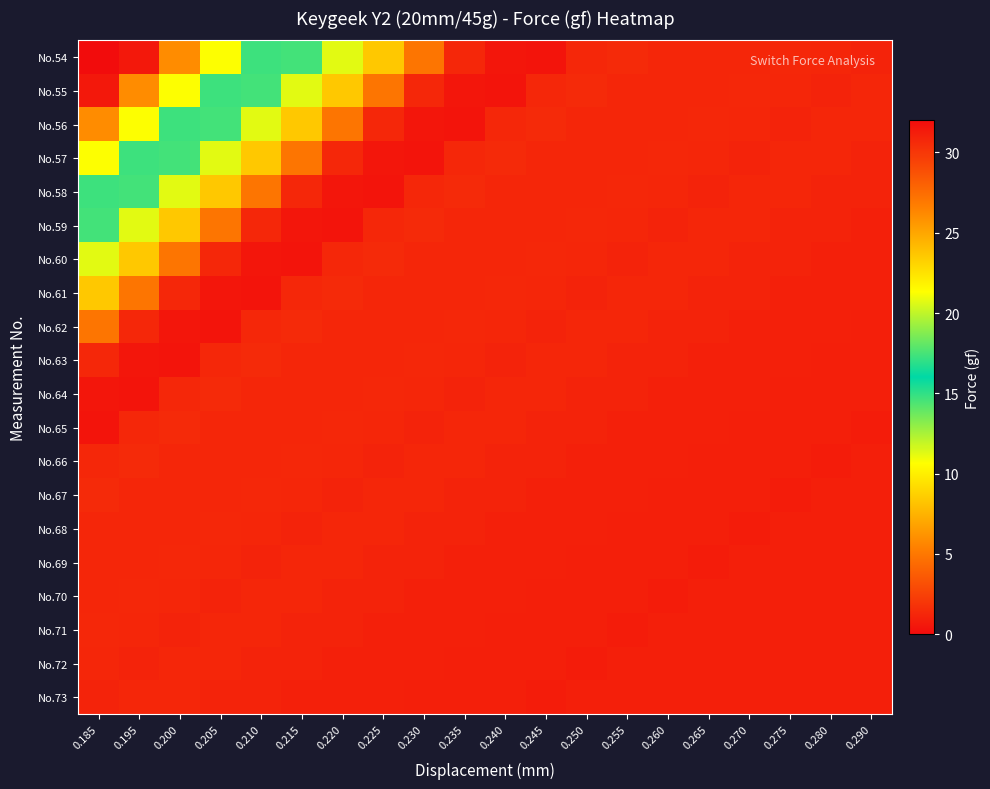

Reading left to right, what are all the values shown in this chart?

No.54: 0.185=0.0	0.195=0.6	0.200=5.9	0.205=10.7	0.210=14.7	0.215=17.4	0.220=20.7	0.225=23.6	0.230=27.1	0.235=30.7	0.240=31.5	0.245=31.6	0.250=30.7	0.255=30.6	0.260=30.8	0.265=30.8	0.270=30.8	0.275=30.7	0.280=30.8	0.290=30.9
No.55: 0.185=0.6	0.195=5.9	0.200=10.7	0.205=14.7	0.210=17.4	0.215=20.7	0.220=23.6	0.225=27.1	0.230=30.7	0.235=31.5	0.240=31.6	0.245=30.7	0.250=30.6	0.255=30.8	0.260=30.8	0.265=30.8	0.270=30.7	0.275=30.8	0.280=30.9	0.290=30.8
No.56: 0.185=5.9	0.195=10.7	0.200=14.7	0.205=17.4	0.210=20.7	0.215=23.6	0.220=27.1	0.225=30.7	0.230=31.5	0.235=31.6	0.240=30.7	0.245=30.6	0.250=30.8	0.255=30.8	0.260=30.8	0.265=30.7	0.270=30.8	0.275=30.9	0.280=30.8	0.290=30.8
No.57: 0.185=10.7	0.195=14.7	0.200=17.4	0.205=20.7	0.210=23.6	0.215=27.1	0.220=30.7	0.225=31.5	0.230=31.6	0.235=30.7	0.240=30.6	0.245=30.8	0.250=30.8	0.255=30.8	0.260=30.7	0.265=30.8	0.270=30.9	0.275=30.8	0.280=30.8	0.290=30.9
No.58: 0.185=14.7	0.195=17.4	0.200=20.7	0.205=23.6	0.210=27.1	0.215=30.7	0.220=31.5	0.225=31.6	0.230=30.7	0.235=30.6	0.240=30.8	0.245=30.8	0.250=30.8	0.255=30.7	0.260=30.8	0.265=30.9	0.270=30.8	0.275=30.8	0.280=30.9	0.290=30.9
No.59: 0.185=17.4	0.195=20.7	0.200=23.6	0.205=27.1	0.210=30.7	0.215=31.5	0.220=31.6	0.225=30.7	0.230=30.6	0.235=30.8	0.240=30.8	0.245=30.8	0.250=30.7	0.255=30.8	0.260=30.9	0.265=30.8	0.270=30.8	0.275=30.9	0.280=30.9	0.290=31.0
No.60: 0.185=20.7	0.195=23.6	0.200=27.1	0.205=30.7	0.210=31.5	0.215=31.6	0.220=30.7	0.225=30.6	0.230=30.8	0.235=30.8	0.240=30.8	0.245=30.7	0.250=30.8	0.255=30.9	0.260=30.8	0.265=30.8	0.270=30.9	0.275=30.9	0.280=31.0	0.290=31.0
No.61: 0.185=23.6	0.195=27.1	0.200=30.7	0.205=31.5	0.210=31.6	0.215=30.7	0.220=30.6	0.225=30.8	0.230=30.8	0.235=30.8	0.240=30.7	0.245=30.8	0.250=30.9	0.255=30.8	0.260=30.8	0.265=30.9	0.270=30.9	0.275=31.0	0.280=31.0	0.290=31.0
No.62: 0.185=27.1	0.195=30.7	0.200=31.5	0.205=31.6	0.210=30.7	0.215=30.6	0.220=30.8	0.225=30.8	0.230=30.8	0.235=30.7	0.240=30.8	0.245=30.9	0.250=30.8	0.255=30.8	0.260=30.9	0.265=30.9	0.270=31.0	0.275=31.0	0.280=31.0	0.290=31.1
No.63: 0.185=30.7	0.195=31.5	0.200=31.6	0.205=30.7	0.210=30.6	0.215=30.8	0.220=30.8	0.225=30.8	0.230=30.7	0.235=30.8	0.240=30.9	0.245=30.8	0.250=30.8	0.255=30.9	0.260=30.9	0.265=31.0	0.270=31.0	0.275=31.0	0.280=31.1	0.290=31.1
No.64: 0.185=31.5	0.195=31.6	0.200=30.7	0.205=30.6	0.210=30.8	0.215=30.8	0.220=30.8	0.225=30.7	0.230=30.8	0.235=30.9	0.240=30.8	0.245=30.8	0.250=30.9	0.255=30.9	0.260=31.0	0.265=31.0	0.270=31.0	0.275=31.1	0.280=31.1	0.290=31.1
No.65: 0.185=31.6	0.195=30.7	0.200=30.6	0.205=30.8	0.210=30.8	0.215=30.8	0.220=30.7	0.225=30.8	0.230=30.9	0.235=30.8	0.240=30.8	0.245=30.9	0.250=30.9	0.255=31.0	0.260=31.0	0.265=31.0	0.270=31.1	0.275=31.1	0.280=31.1	0.290=31.2
No.66: 0.185=30.7	0.195=30.6	0.200=30.8	0.205=30.8	0.210=30.8	0.215=30.7	0.220=30.8	0.225=30.9	0.230=30.8	0.235=30.8	0.240=30.9	0.245=30.9	0.250=31.0	0.255=31.0	0.260=31.0	0.265=31.1	0.270=31.1	0.275=31.1	0.280=31.2	0.290=31.1
No.67: 0.185=30.6	0.195=30.8	0.200=30.8	0.205=30.8	0.210=30.7	0.215=30.8	0.220=30.9	0.225=30.8	0.230=30.8	0.235=30.9	0.240=30.9	0.245=31.0	0.250=31.0	0.255=31.0	0.260=31.1	0.265=31.1	0.270=31.1	0.275=31.2	0.280=31.1	0.290=31.1
No.68: 0.185=30.8	0.195=30.8	0.200=30.8	0.205=30.7	0.210=30.8	0.215=30.9	0.220=30.8	0.225=30.8	0.230=30.9	0.235=30.9	0.240=31.0	0.245=31.0	0.250=31.0	0.255=31.1	0.260=31.1	0.265=31.1	0.270=31.2	0.275=31.1	0.280=31.1	0.290=31.1
No.69: 0.185=30.8	0.195=30.8	0.200=30.7	0.205=30.8	0.210=30.9	0.215=30.8	0.220=30.8	0.225=30.9	0.230=30.9	0.235=31.0	0.240=31.0	0.245=31.0	0.250=31.1	0.255=31.1	0.260=31.1	0.265=31.2	0.270=31.1	0.275=31.1	0.280=31.1	0.290=31.1
No.70: 0.185=30.8	0.195=30.7	0.200=30.8	0.205=30.9	0.210=30.8	0.215=30.8	0.220=30.9	0.225=30.9	0.230=31.0	0.235=31.0	0.240=31.0	0.245=31.1	0.250=31.1	0.255=31.1	0.260=31.2	0.265=31.1	0.270=31.1	0.275=31.1	0.280=31.1	0.290=31.1
No.71: 0.185=30.7	0.195=30.8	0.200=30.9	0.205=30.8	0.210=30.8	0.215=30.9	0.220=30.9	0.225=31.0	0.230=31.0	0.235=31.0	0.240=31.1	0.245=31.1	0.250=31.1	0.255=31.2	0.260=31.1	0.265=31.1	0.270=31.1	0.275=31.1	0.280=31.1	0.290=31.1
No.72: 0.185=30.8	0.195=30.9	0.200=30.8	0.205=30.8	0.210=30.9	0.215=30.9	0.220=31.0	0.225=31.0	0.230=31.0	0.235=31.1	0.240=31.1	0.245=31.1	0.250=31.2	0.255=31.1	0.260=31.1	0.265=31.1	0.270=31.1	0.275=31.1	0.280=31.1	0.290=31.1
No.73: 0.185=30.9	0.195=30.8	0.200=30.8	0.205=30.9	0.210=30.9	0.215=31.0	0.220=31.0	0.225=31.0	0.230=31.1	0.235=31.1	0.240=31.1	0.245=31.2	0.250=31.1	0.255=31.1	0.260=31.1	0.265=31.1	0.270=31.1	0.275=31.1	0.280=31.1	0.290=31.1